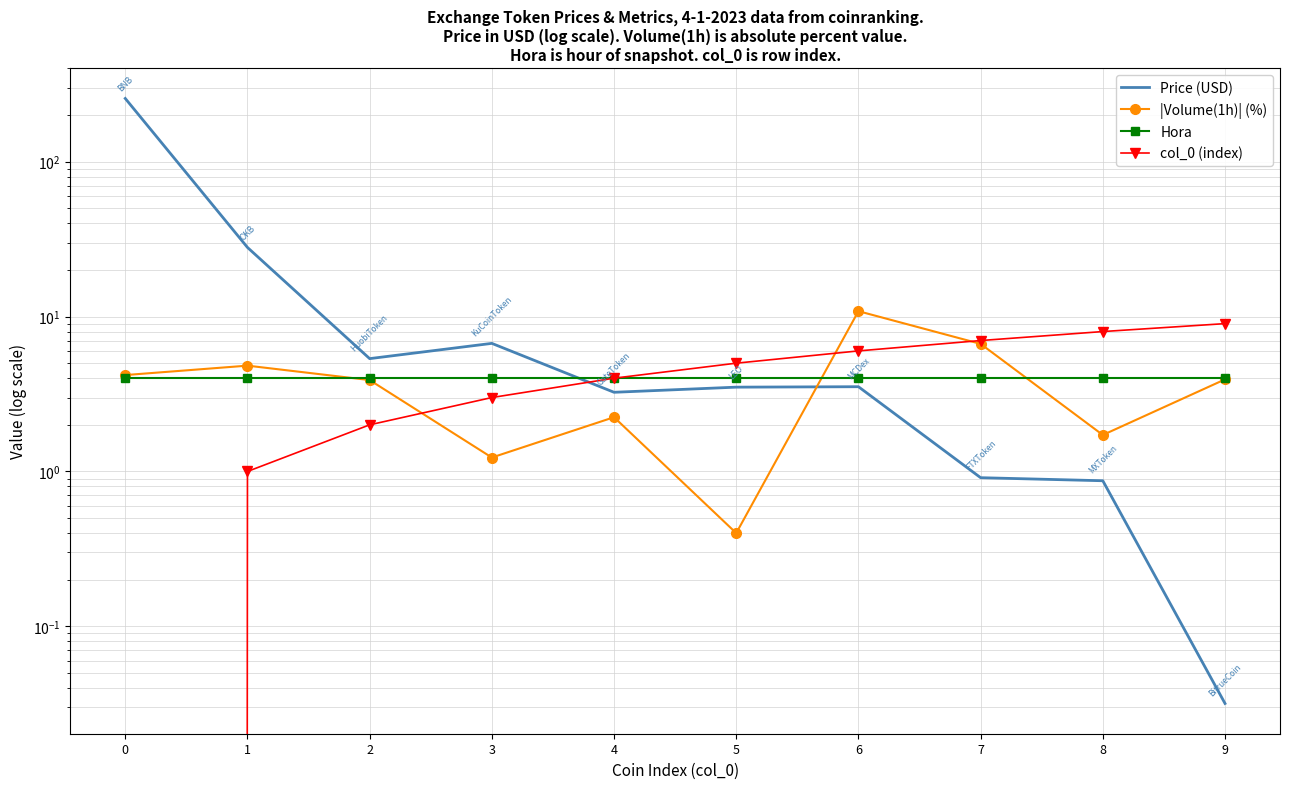

The value of col_0 (index) at 5 is 1.1. True or false?

False